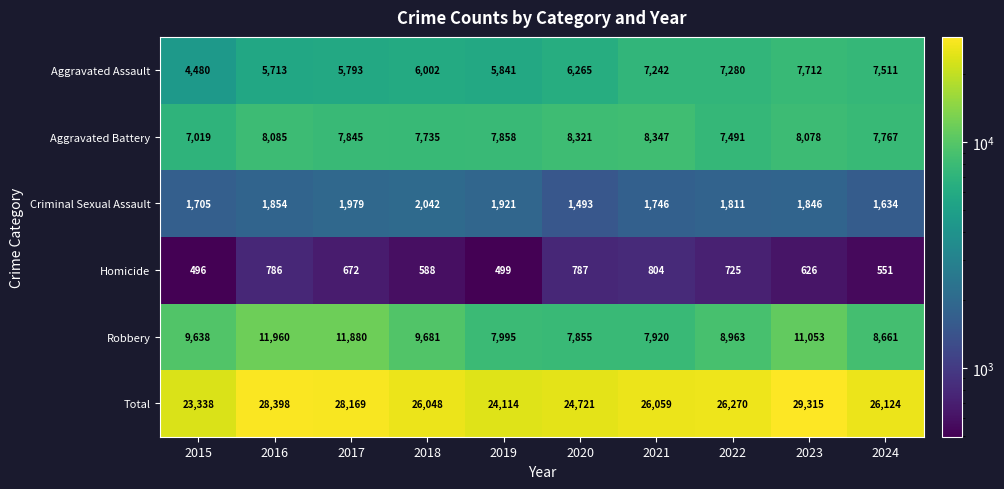

What is the minimum value shown in the chart?

496